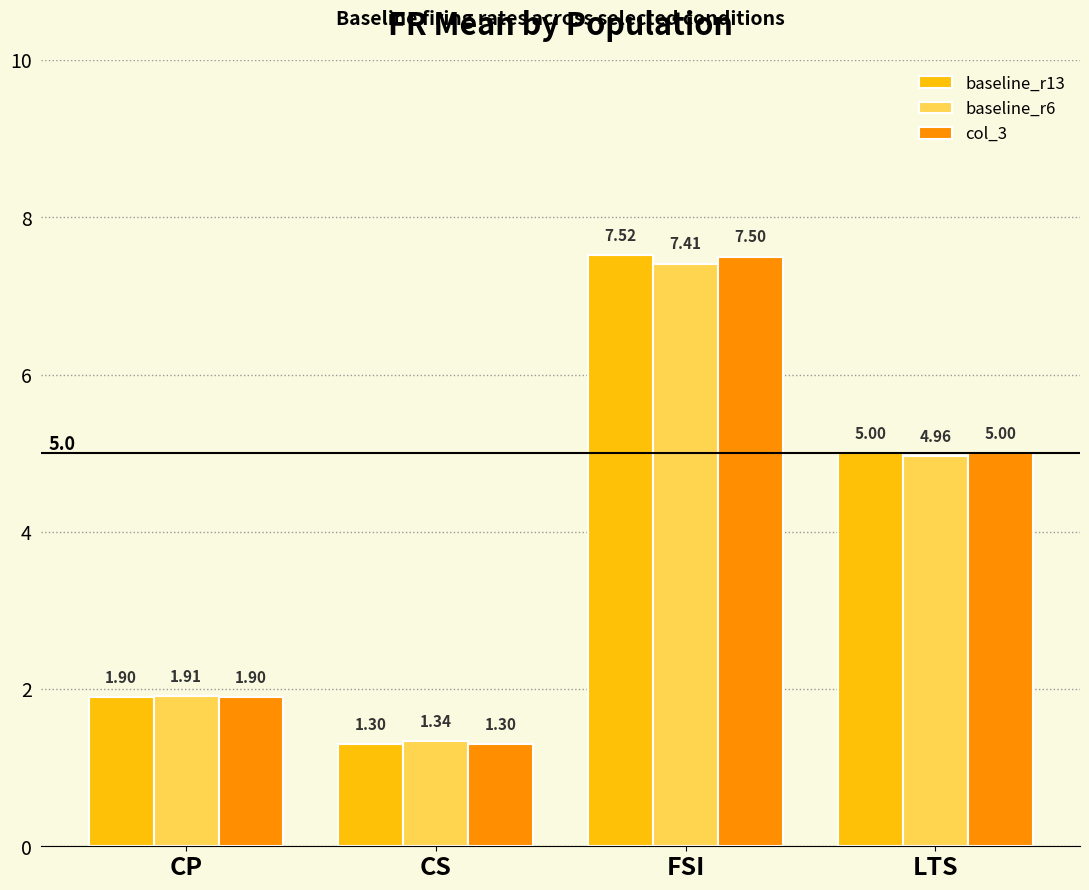

What position from the left is LTS?

4